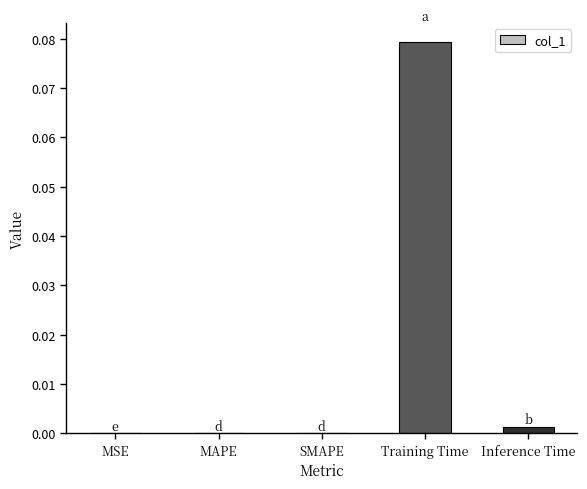

Which category has the highest value across all series?

Training Time